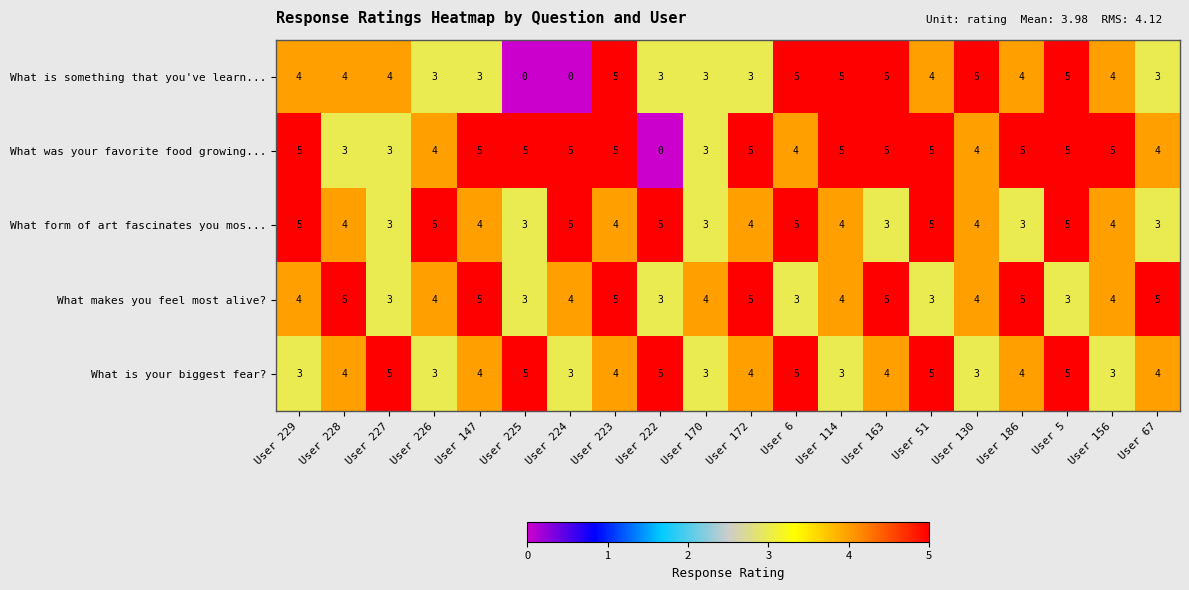

Count the What is your biggest fear? values in the range 3 to 5.

20